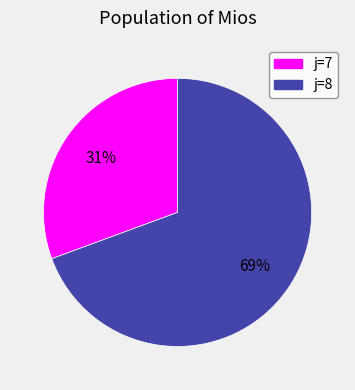

To the nearest percent, what is the average slice percentage?

50%